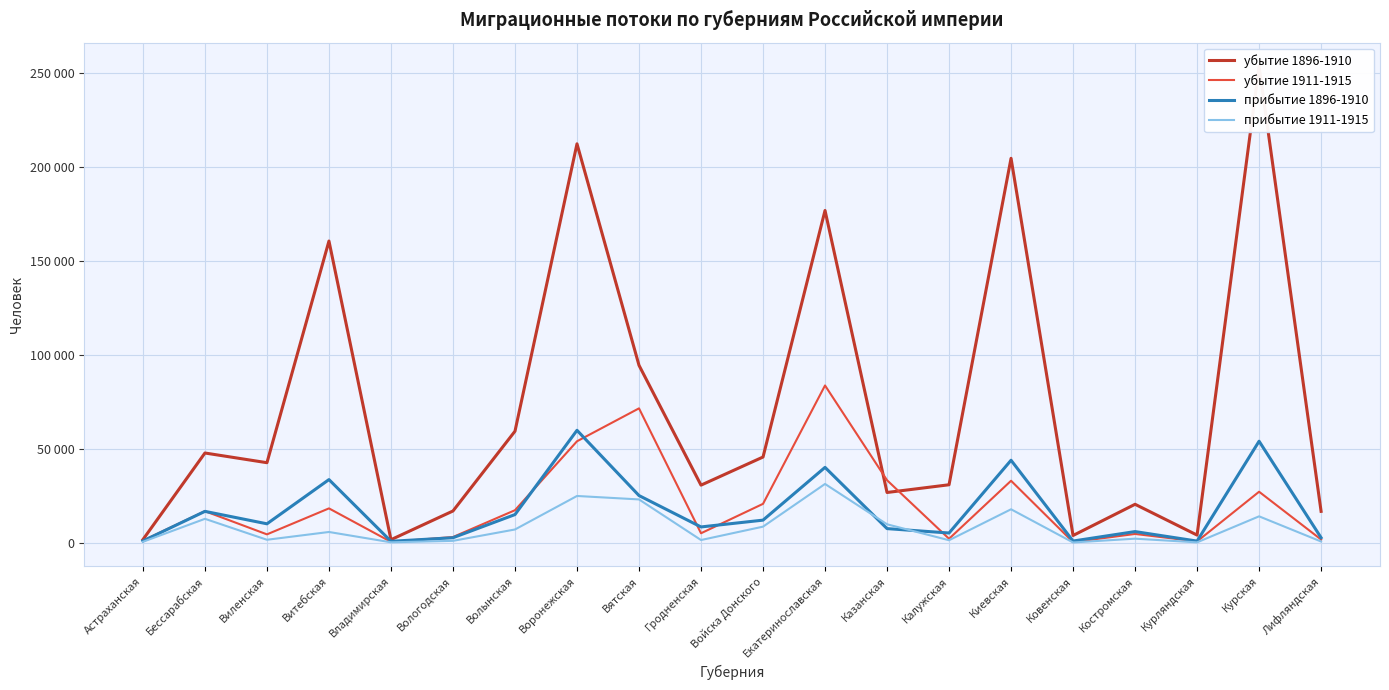

How many values in the убытие 1896-1910 series exceed 42667?

9